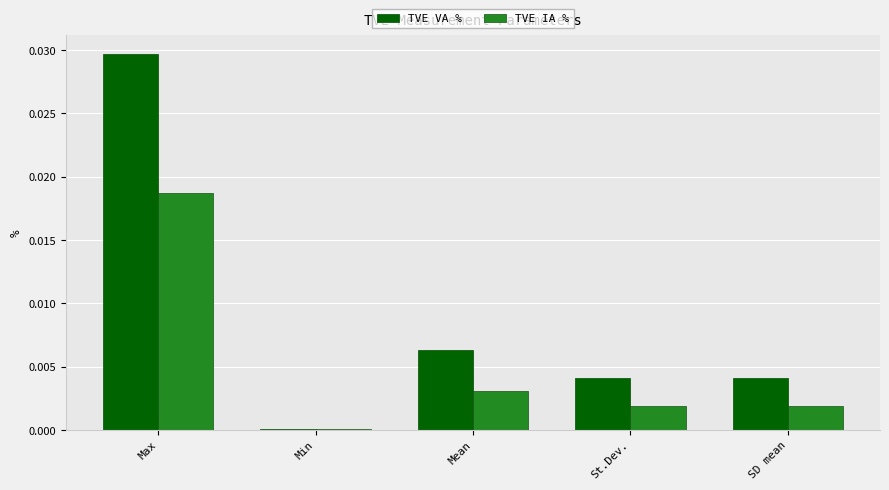

What are all the series names shown in the legend?

TVE VA %, TVE IA %